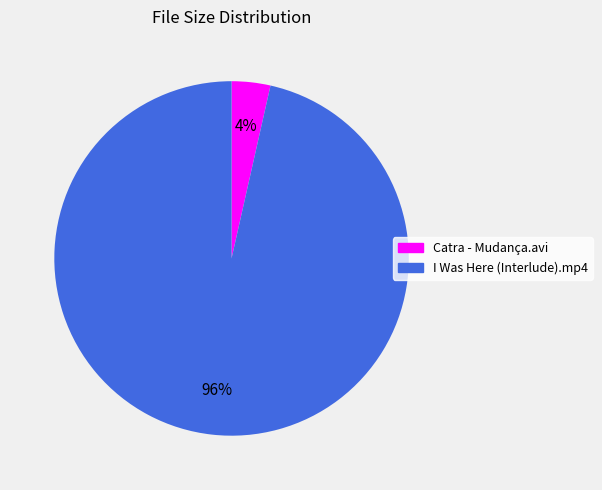

Does I Was Here (Interlude).mp4 represent more than half of the total?

Yes